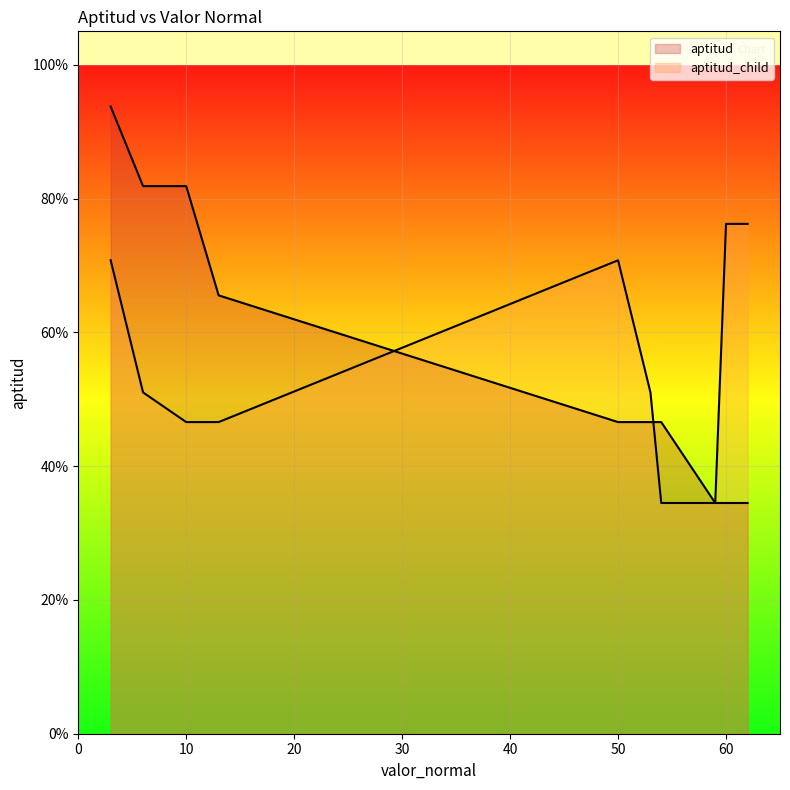

Reading left to right, transcribe all the data shown in this chart.

aptitud: 0.9	0.8	0.8	0.7	0.5	0.5	0.5	0.3	0.3	0.3
aptitud_child: 0.7	0.5	0.5	0.5	0.7	0.5	0.3	0.3	0.8	0.8